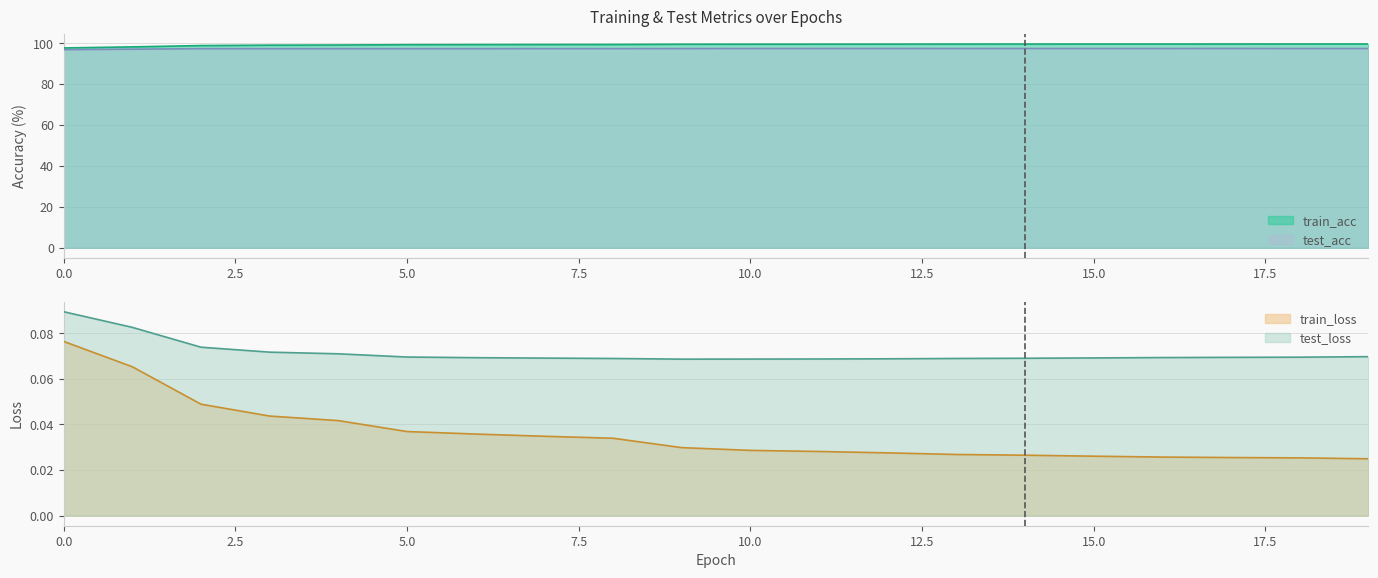

Reading left to right, list all the values displayed in this chart.

train_acc: 97.7	98.2	98.8	99.0	99.1	99.3	99.3	99.3	99.4	99.5	99.5	99.5	99.5	99.6	99.6	99.6	99.6	99.6	99.6	99.6
test_acc: 96.8	97.1	97.3	97.3	97.3	97.3	97.3	97.4	97.3	97.4	97.4	97.4	97.4	97.4	97.4	97.4	97.4	97.4	97.4	97.4
train_loss: 0.1	0.1	0.0	0.0	0.0	0.0	0.0	0.0	0.0	0.0	0.0	0.0	0.0	0.0	0.0	0.0	0.0	0.0	0.0	0.0
test_loss: 0.1	0.1	0.1	0.1	0.1	0.1	0.1	0.1	0.1	0.1	0.1	0.1	0.1	0.1	0.1	0.1	0.1	0.1	0.1	0.1